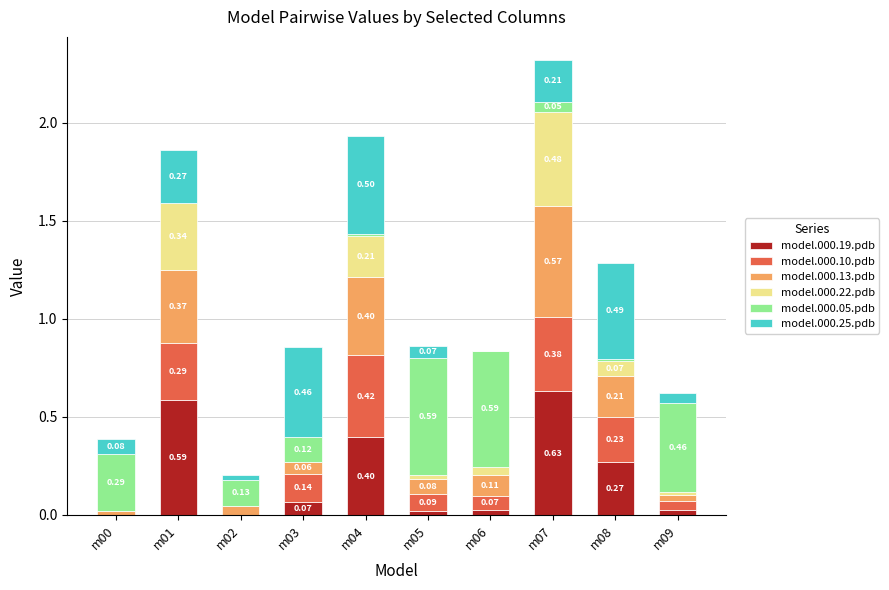

What is the total value across all series at m05?

0.9